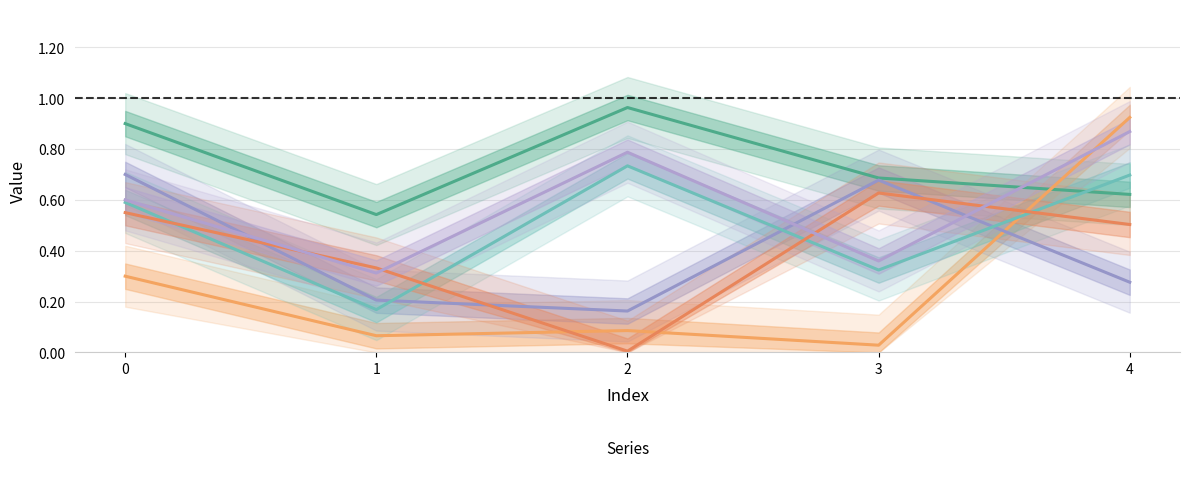

At which category does _original_void_ reach its first local valley?

1